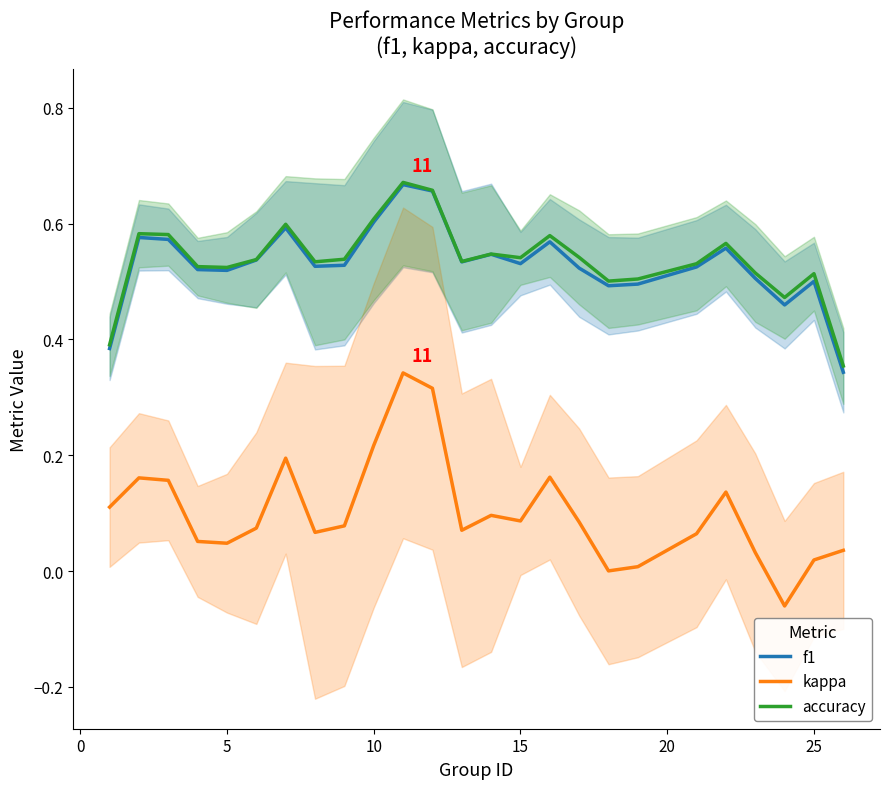

True or false: f1 and kappa intersect in this chart.

False